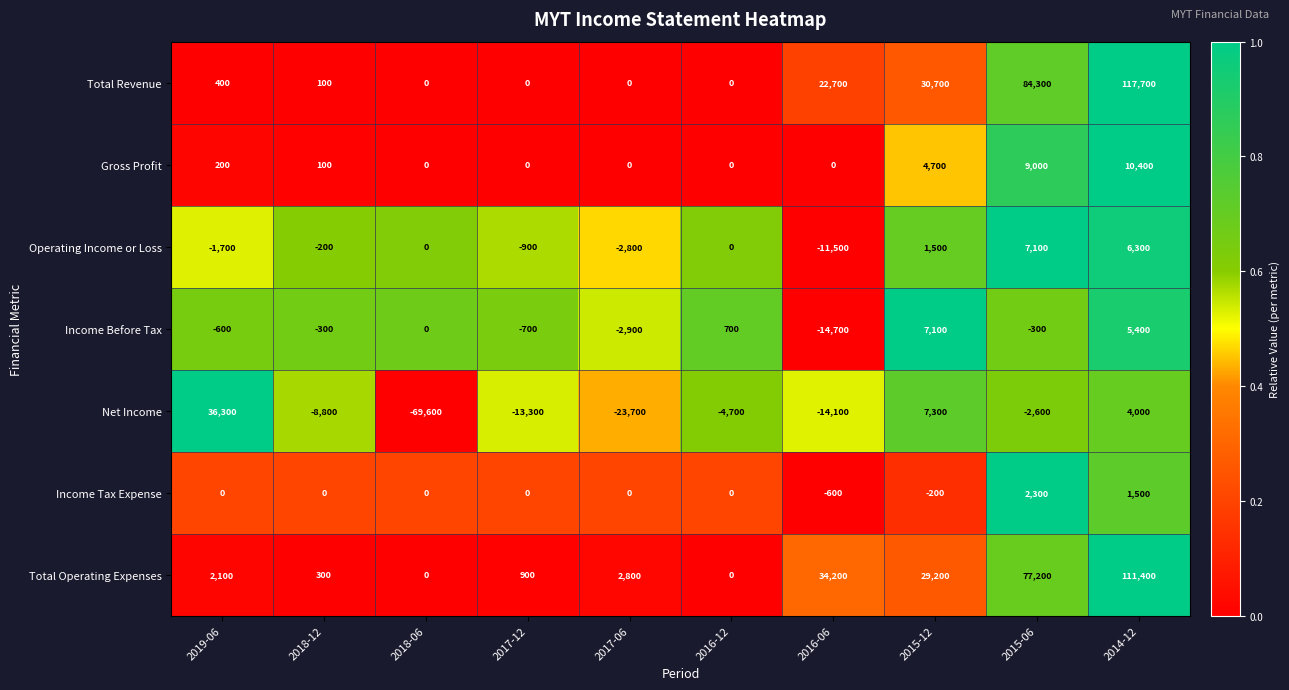

What is the sum of all Operating Income or Loss values?

-2200